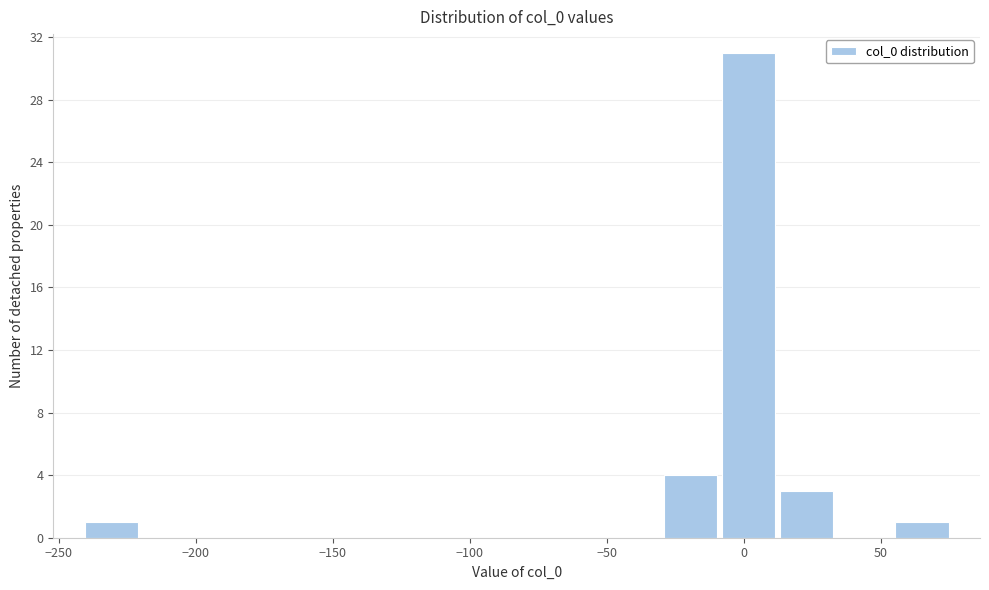

What is the height of the bar covering -10 to 10 on the x-axis? Neither the bar edges nor the heights are printed on the chart, so give them approximately, as read against the axes.

31